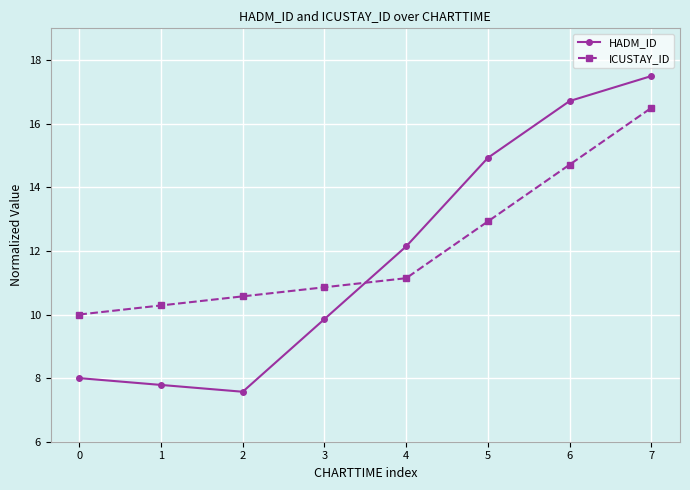

Does the chart have visible grid lines?

Yes